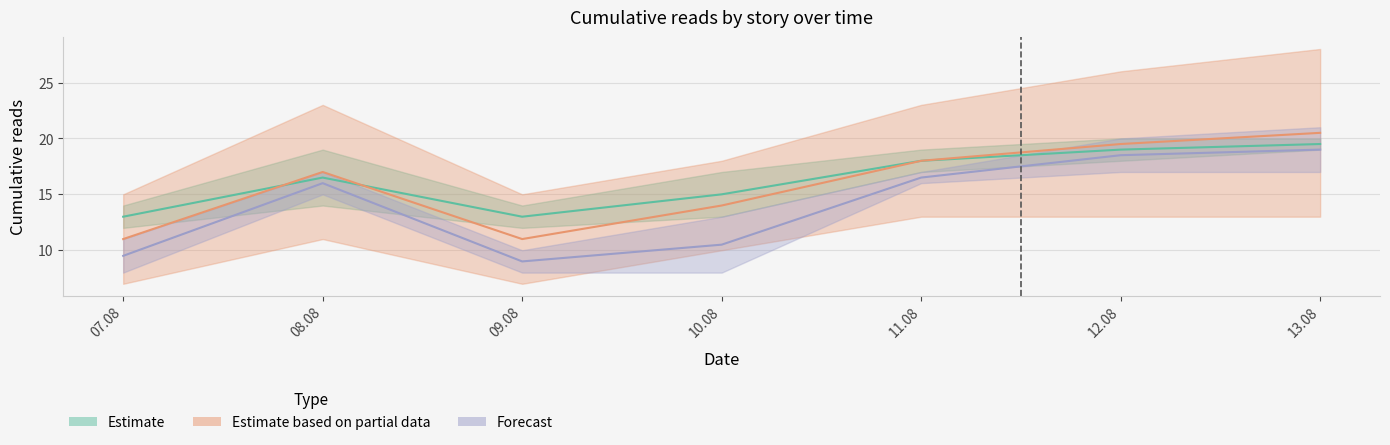

True or false: Spe salvi and Эфир cross at least once.

False